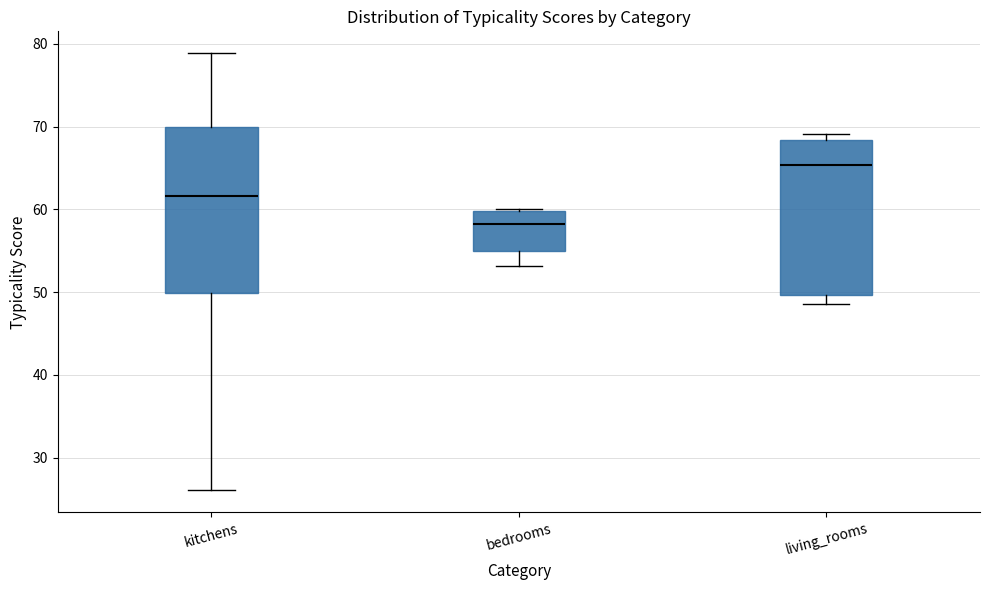

Reading left to right, transcribe this box plot: for each box, give where its median line is, the range the box spans, and where its two whiskers end, as read against the y-axis. The values are not printed on the chart, so give them approximately, as read against the axis.

kitchens: median 62, box 50 to 70, whiskers 26 to 79
bedrooms: median 58, box 55 to 60, whiskers 53 to 60
living_rooms: median 65, box 50 to 68, whiskers 49 to 69